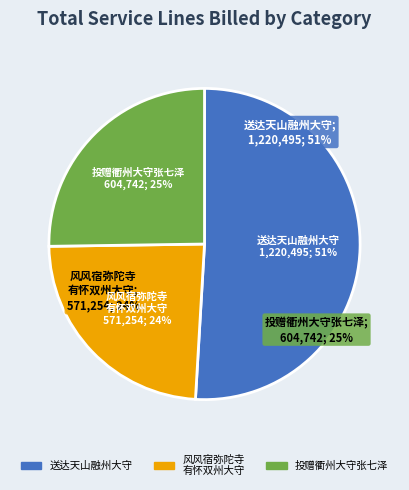

To the nearest percent, what is the difference between the largest and smallest slice percentages?

27%